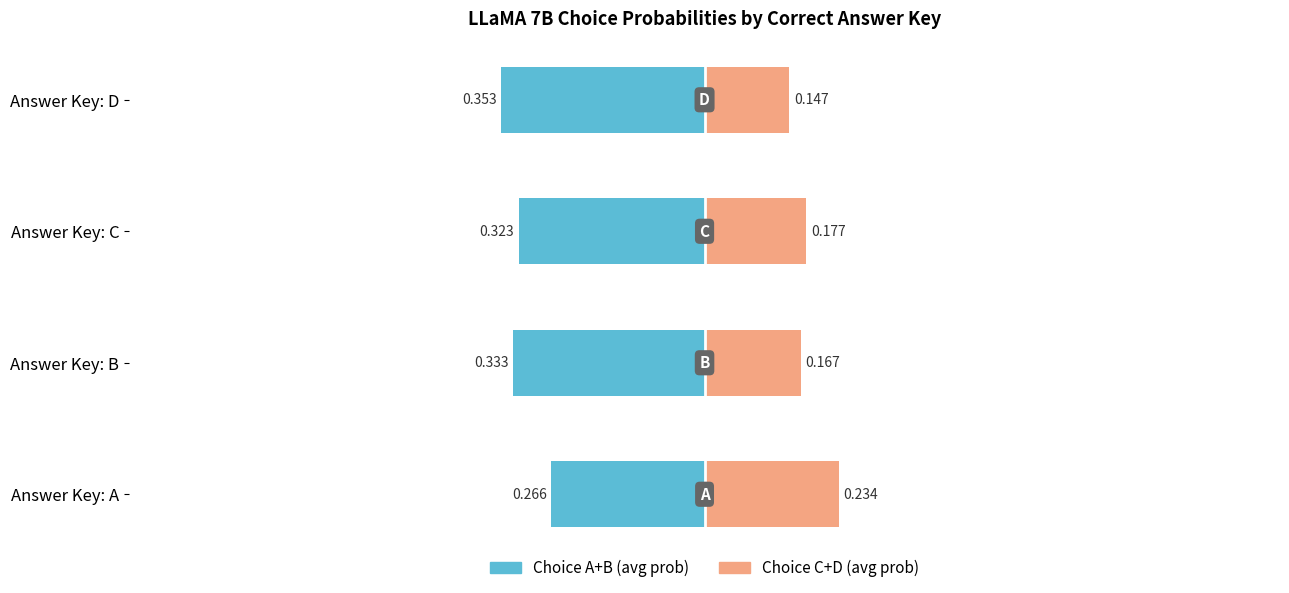

What is the difference between the maximum and minimum values in the Choice A+B (avg prob) series?

0.1